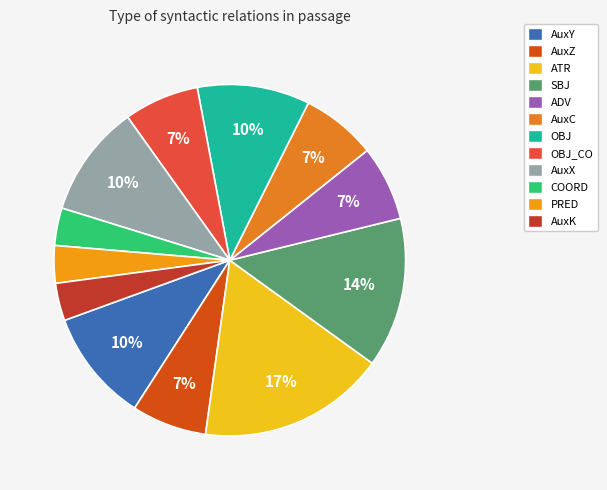

To the nearest percent, what is the average slice percentage?

8%